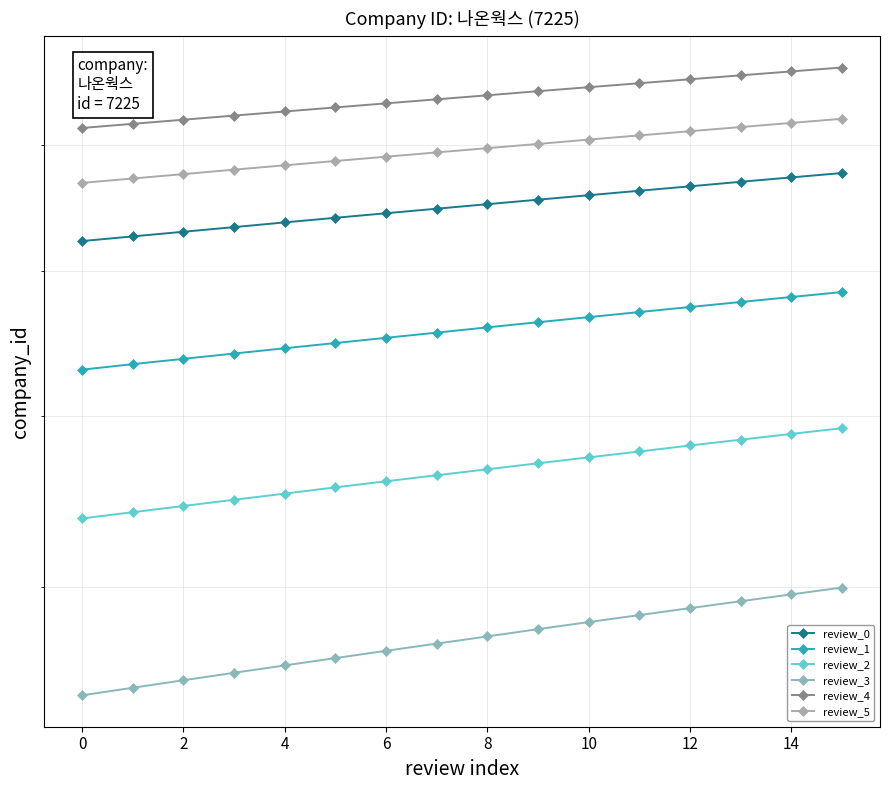

Which label corresponds to the largest value in the chart?

15